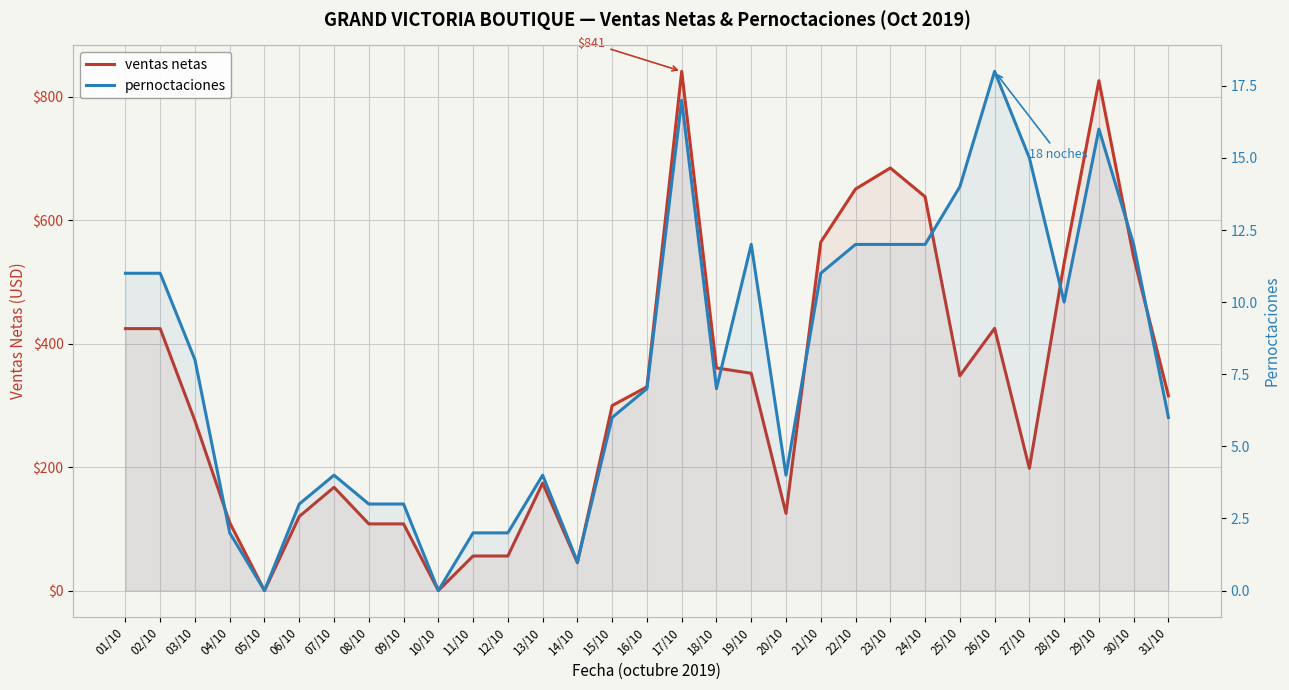

True or false: ventas netas and pernoctaciones cross at least once.

False